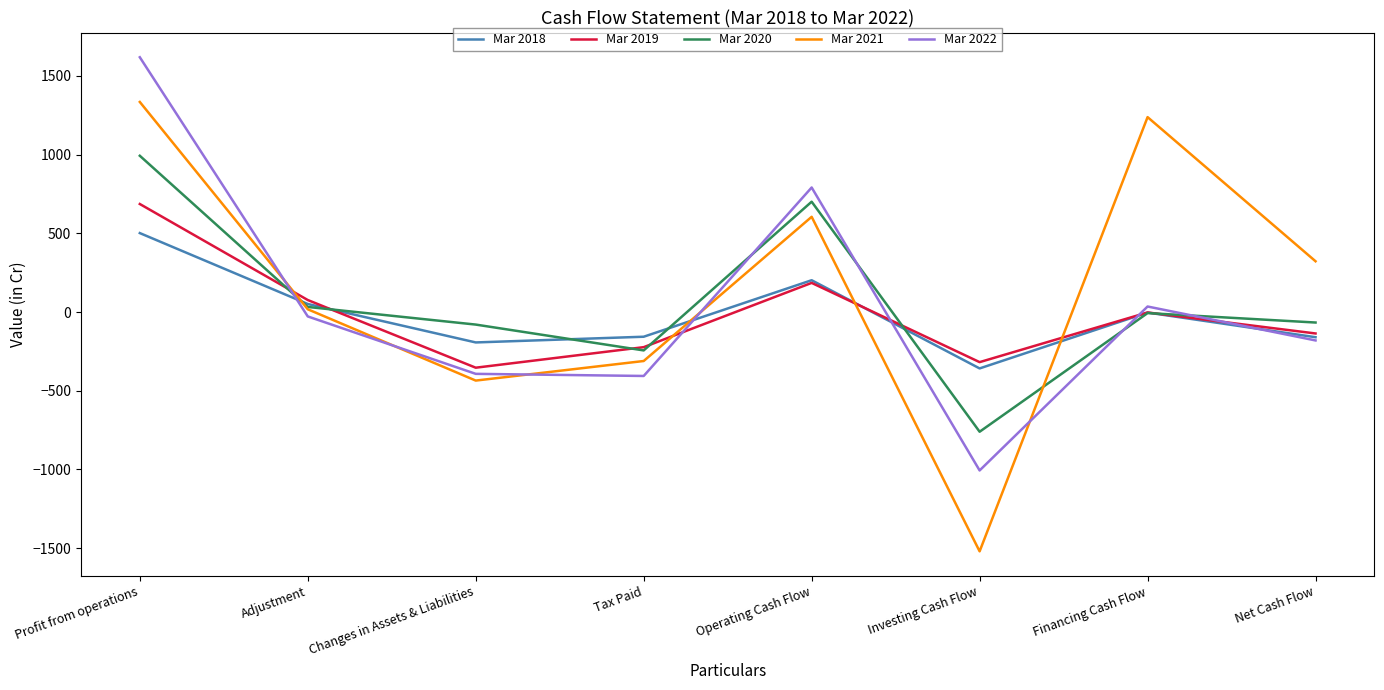

List the series in order of their peak value, lowest first.

Mar 2018, Mar 2019, Mar 2020, Mar 2021, Mar 2022